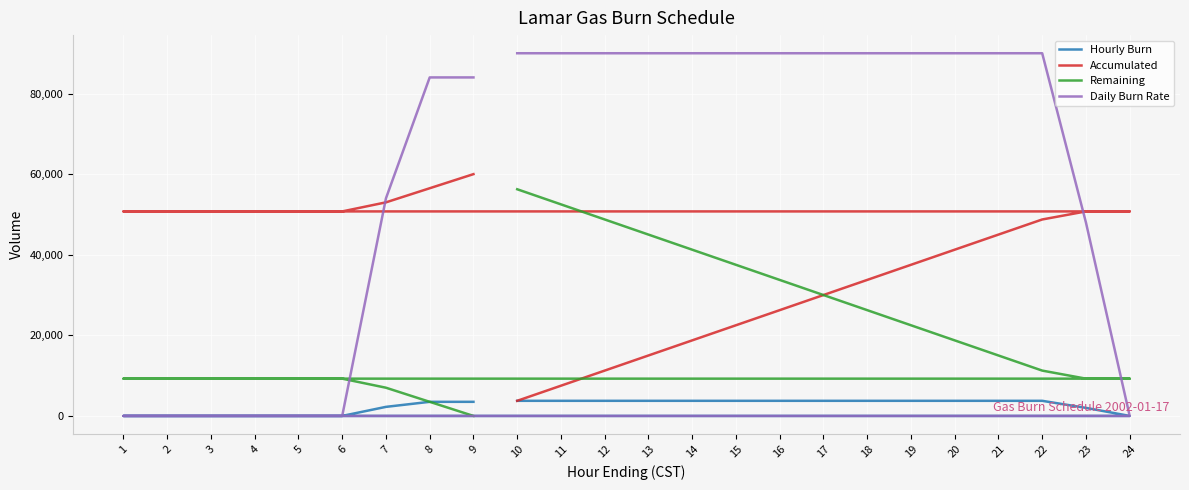

What is the maximum value shown in the chart?

90000